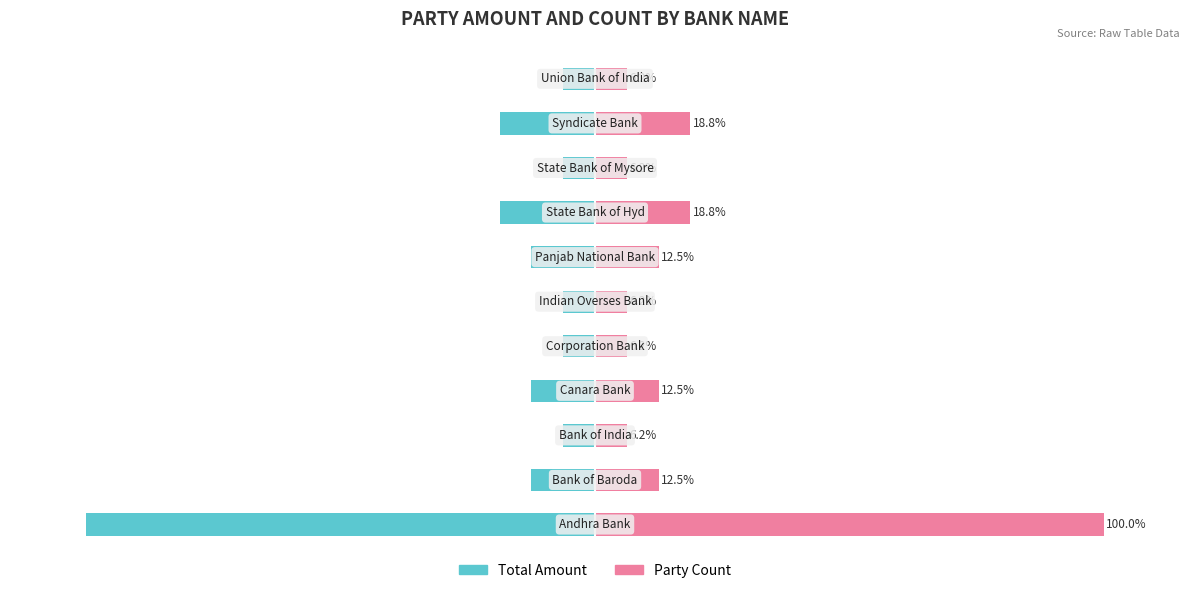

The Party Count series shows 66.1 at 0. True or false?

False